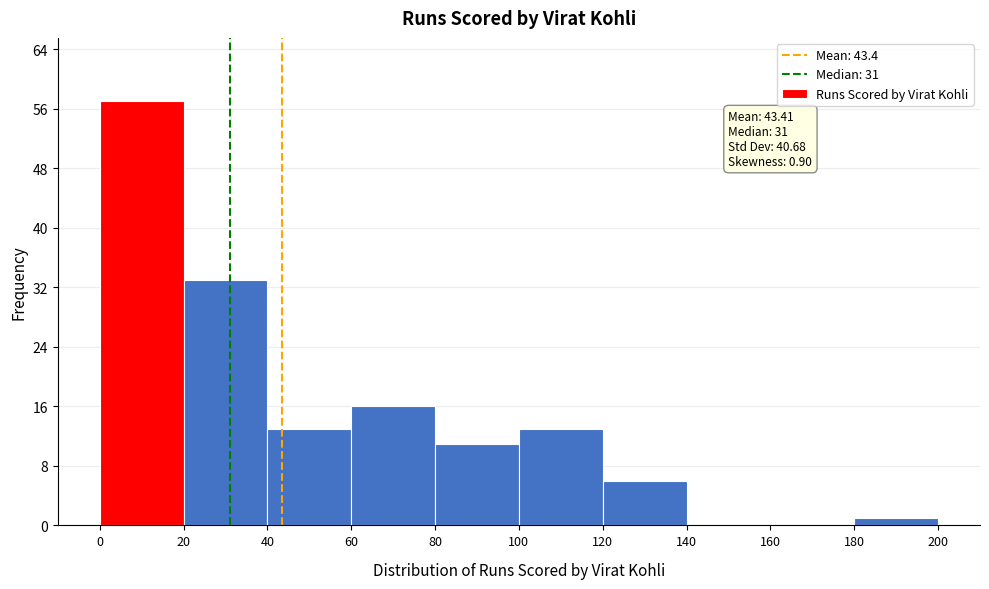

Over which range of the x-axis is the bar tallest?

0 to 20